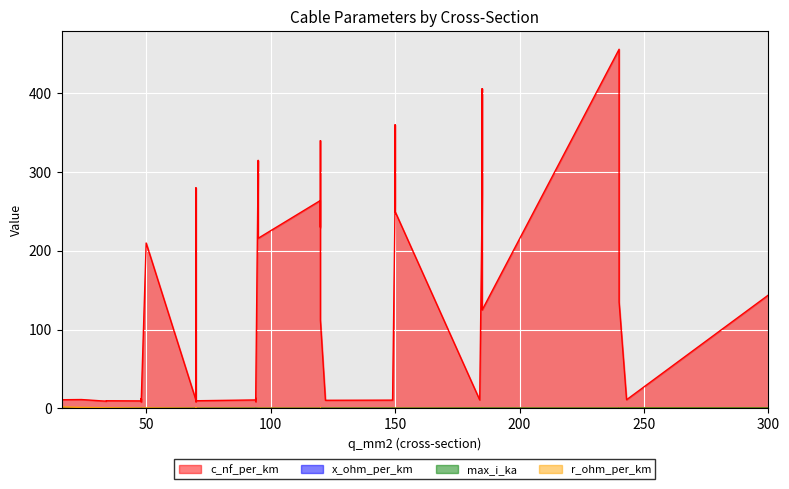

What is the lowest value of the r_ohm_per_km series?

0.1